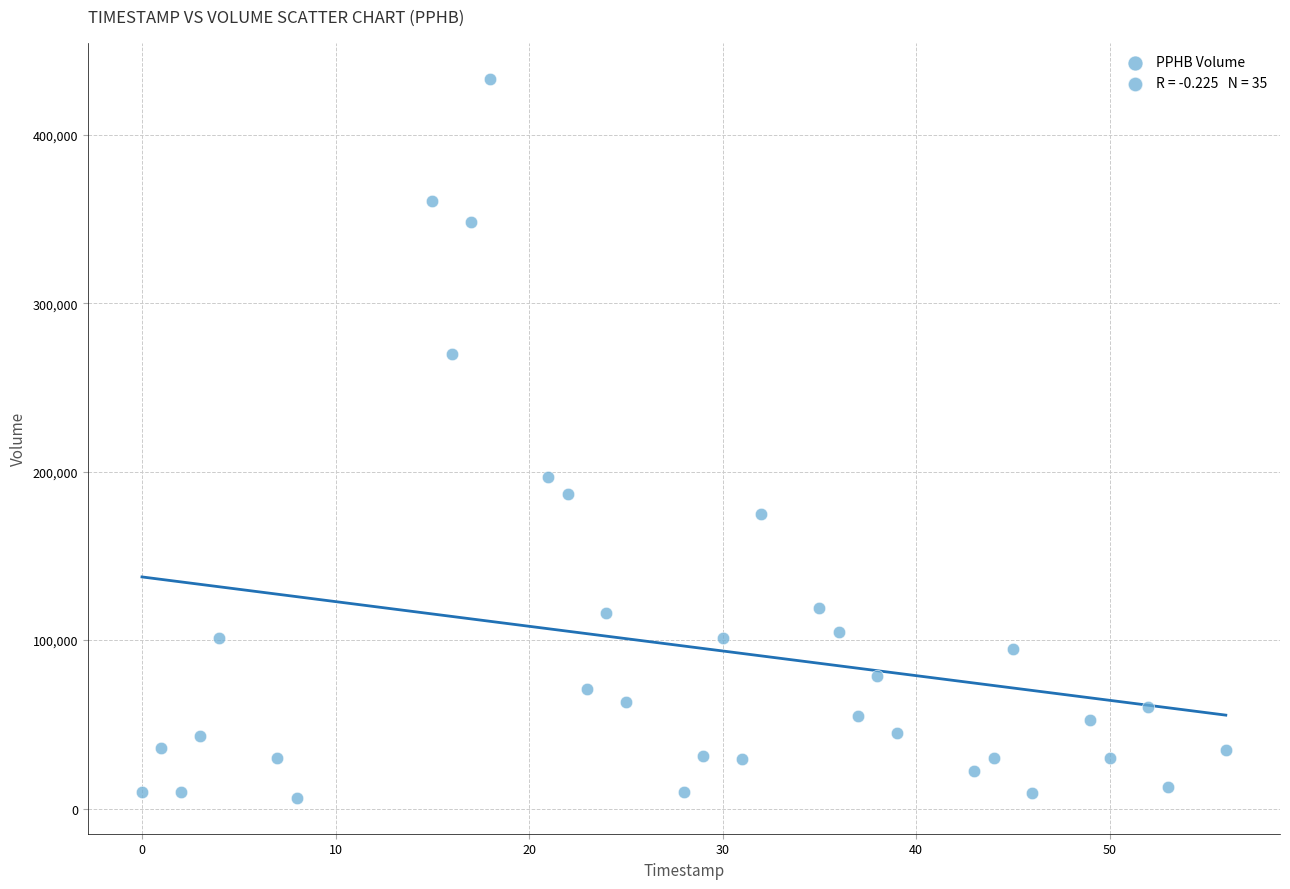

What is the range of X values (max minus min)?

56